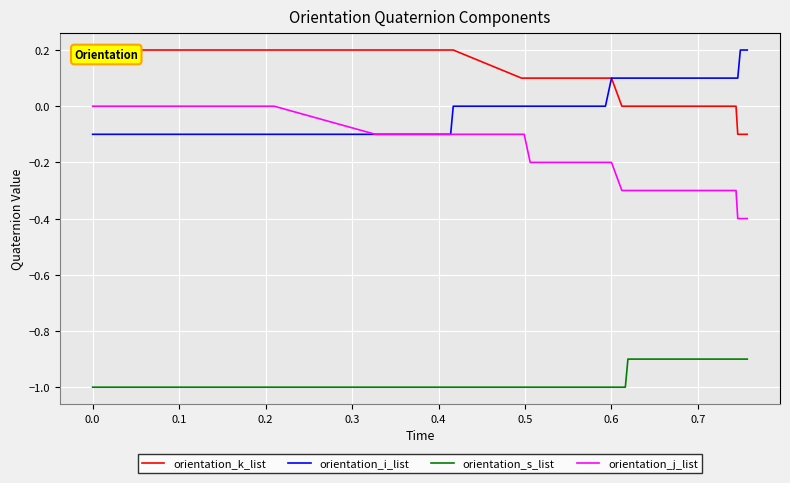

True or false: orientation_s_list and orientation_i_list cross at least once.

False